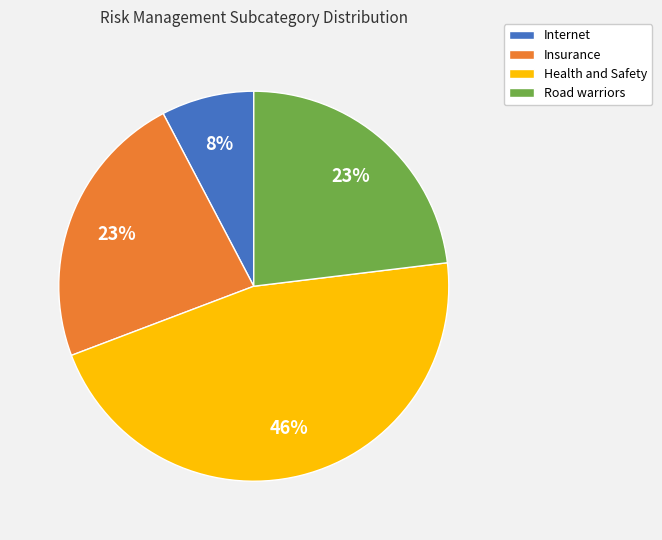

Is it true that Health and Safety is 46% of the pie?

True